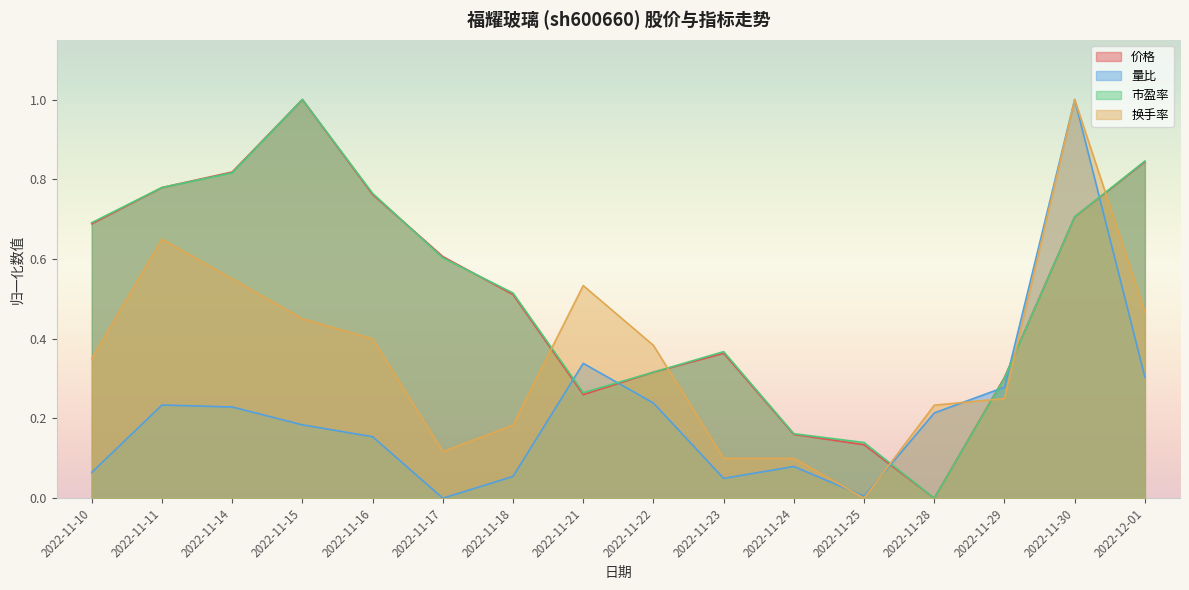

Which category has the lowest value in the 换手率 series?

2022-11-25